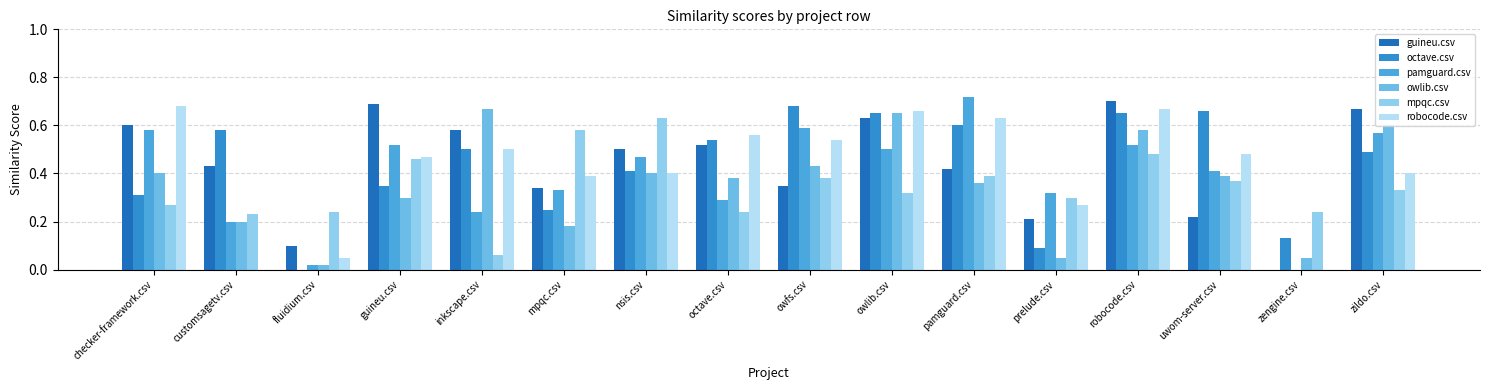

Does the chart contain stacked bars?

No